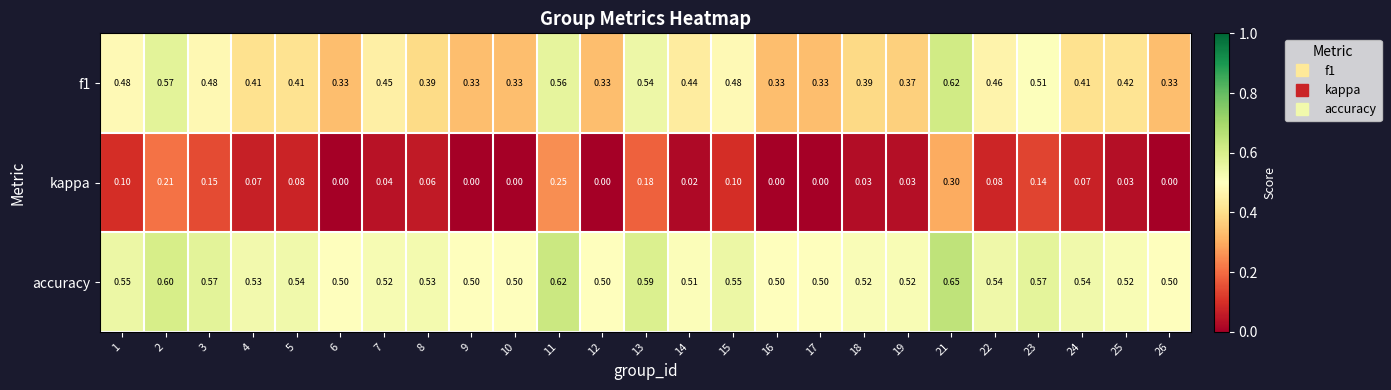

Which series has the largest range (max minus min)?

kappa